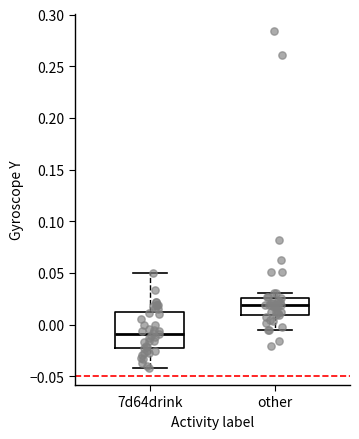

Where is the upper edge of the box for other on the y-axis? The values are not printed on the chart, so give them approximately, as read against the axis.

0.025